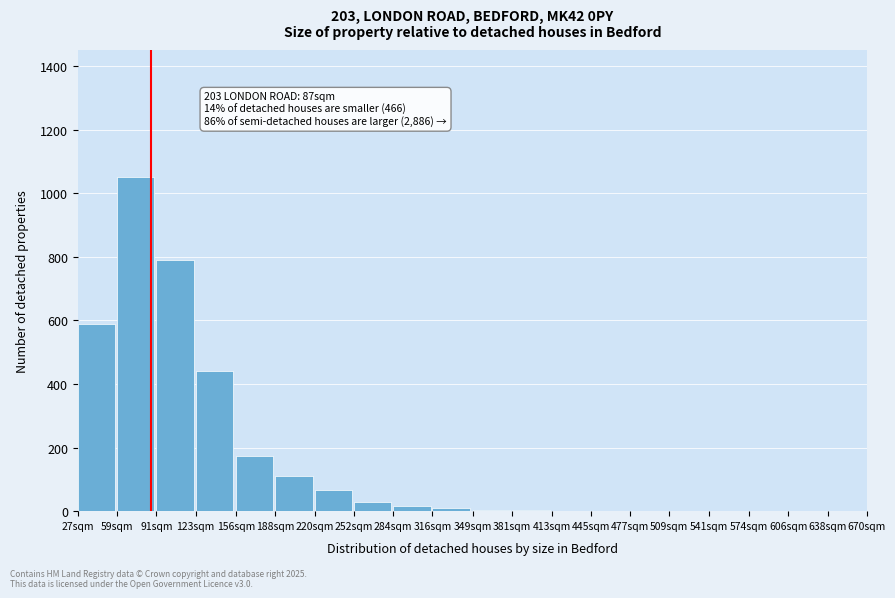

What is the sum of all values?

3288